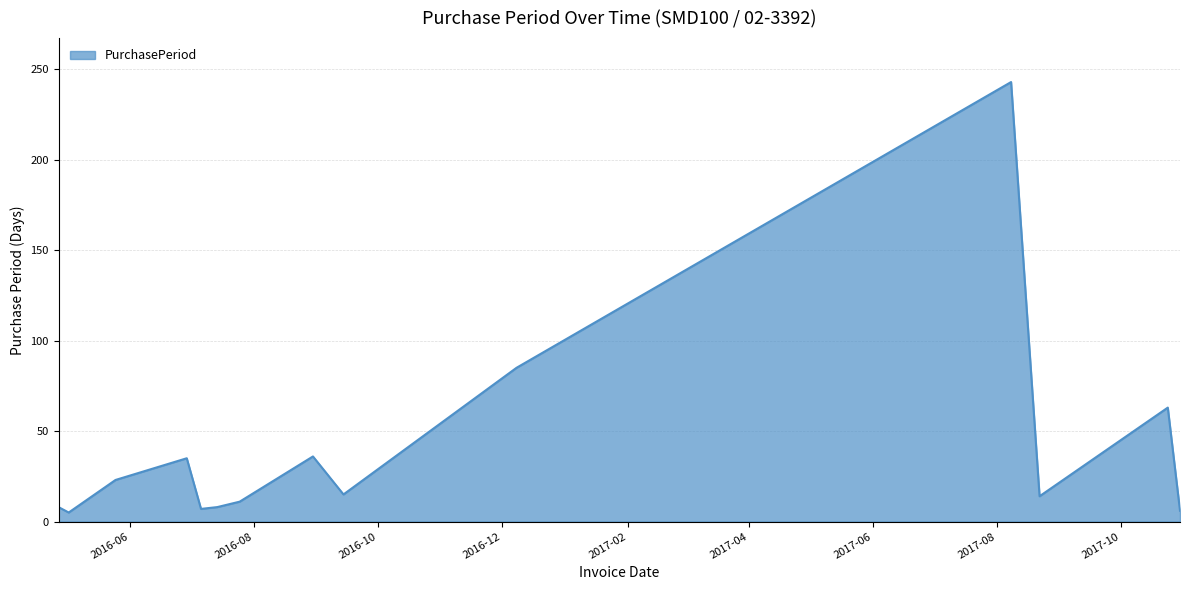

Does the chart have visible grid lines?

Yes